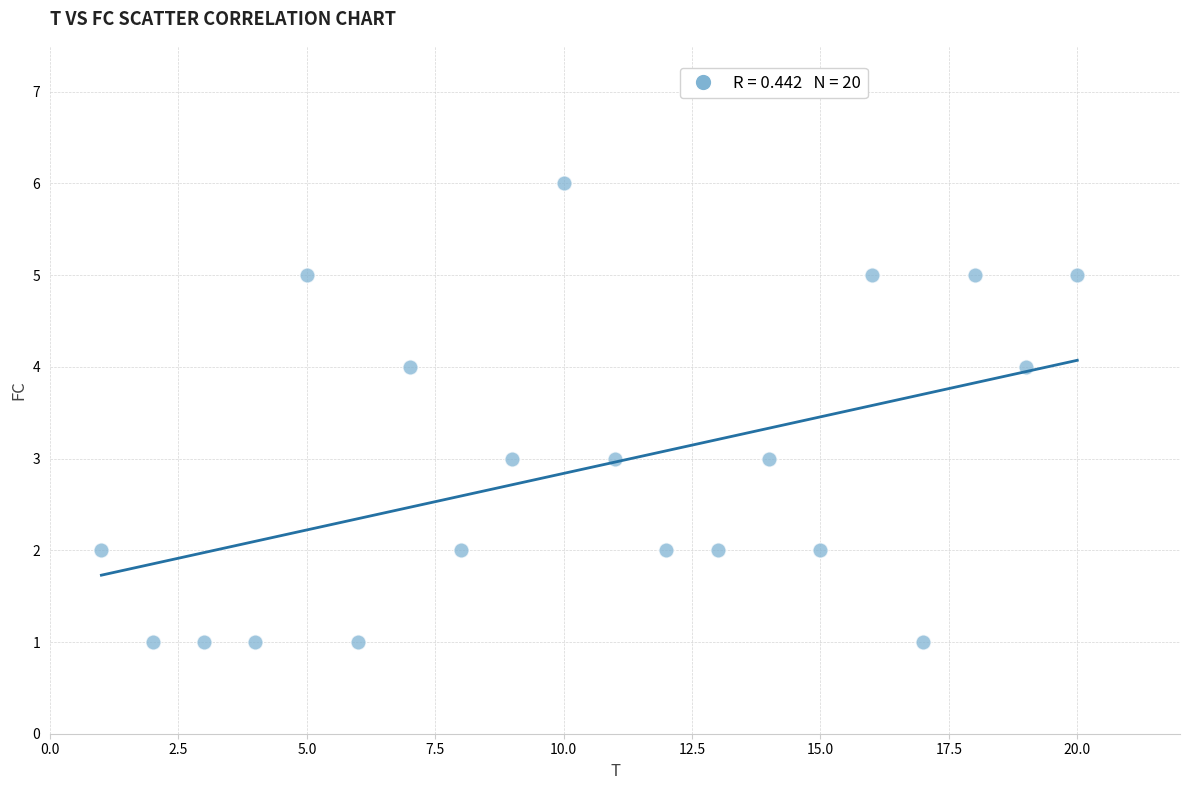

What is the range of X values (max minus min)?

19